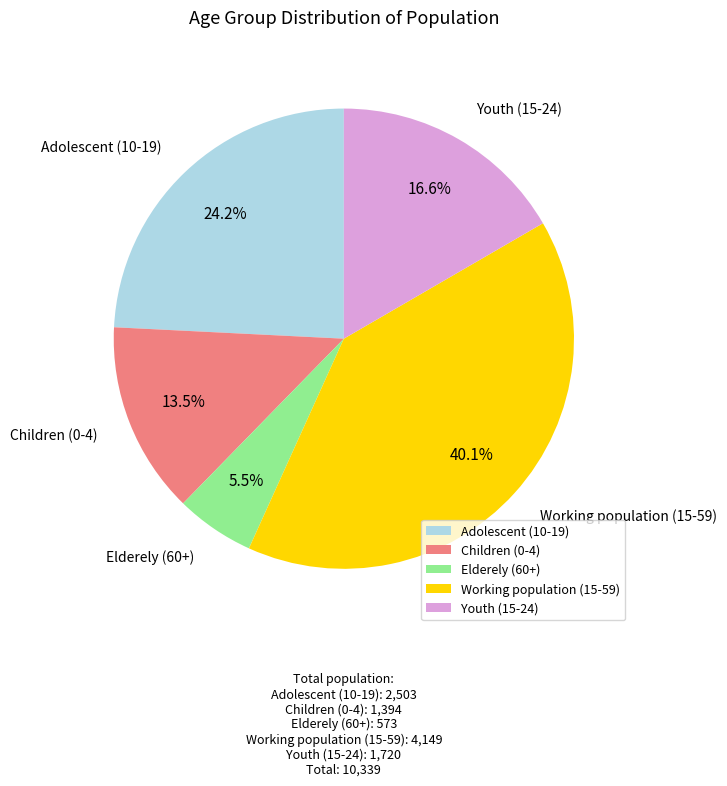

To the nearest percent, what is the difference between the Working population (15-59) and Elderely (60+) slice percentages?

35%